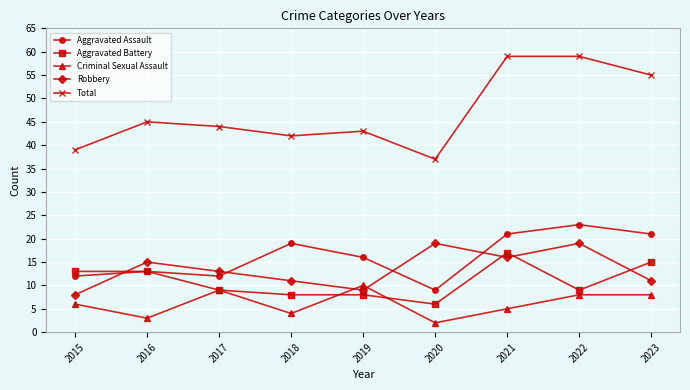

At which category does Criminal Sexual Assault reach its first local valley?

2016